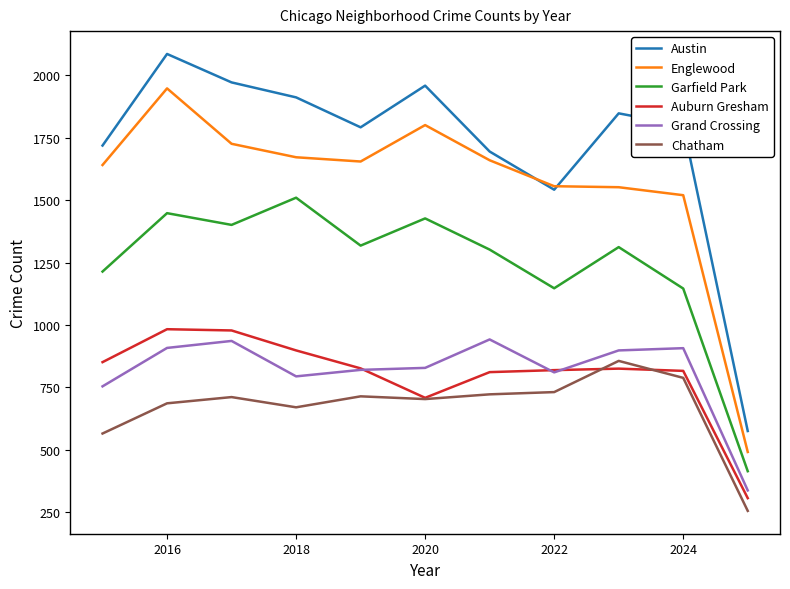

What is the minimum value shown in the chart?

255